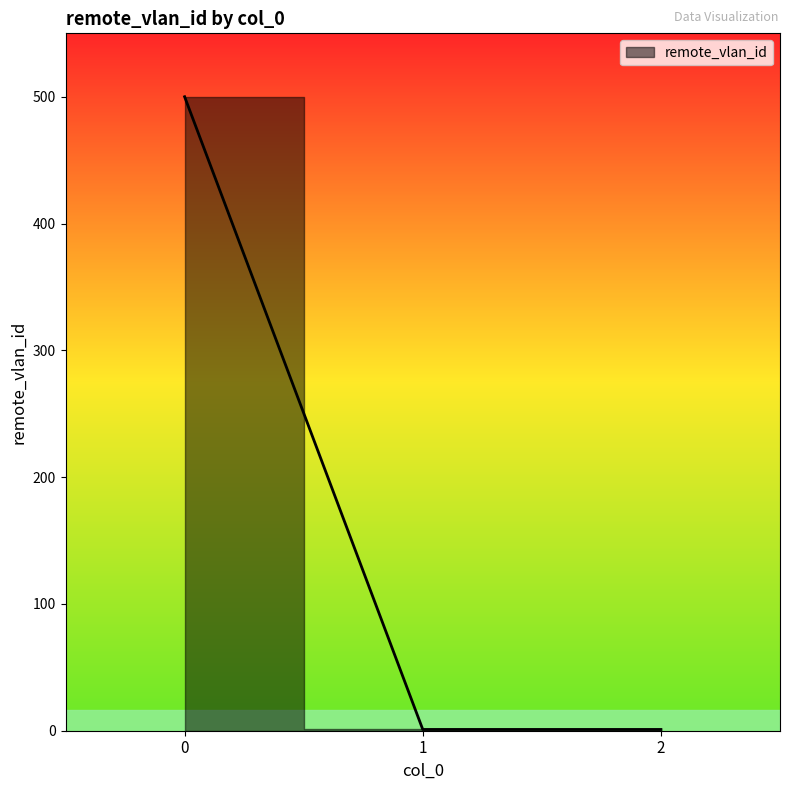

True or false: the data shows 1 at 2.

True